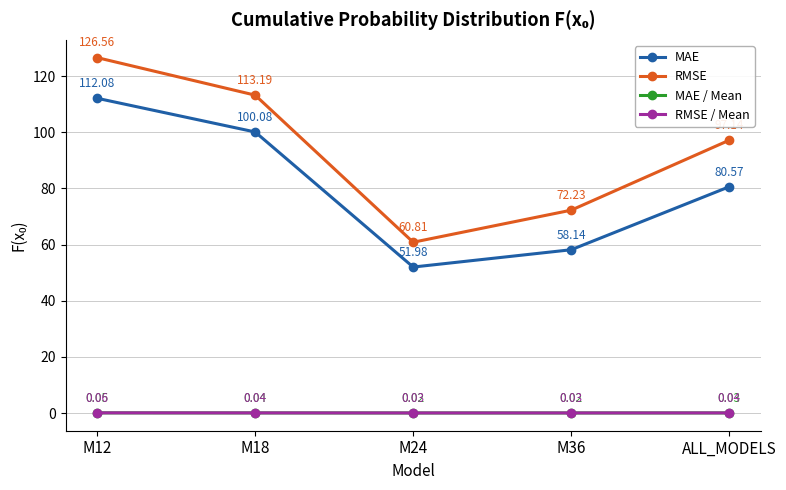

How many lines are shown in the chart?

4